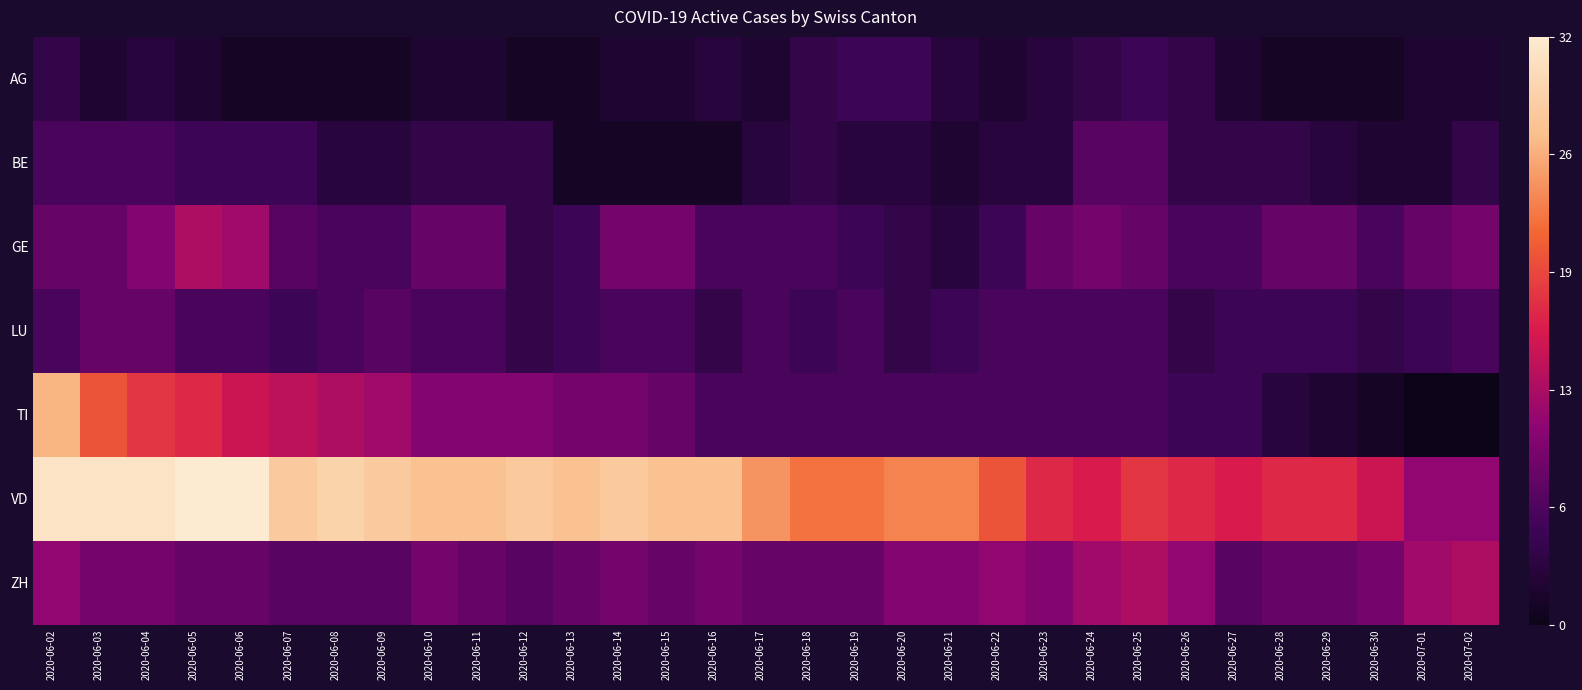

Reading left to right, extract all data points from this chart.

AG: 2020-06-02=4	2020-06-03=2	2020-06-04=3	2020-06-05=2	2020-06-06=1	2020-06-07=1	2020-06-08=1	2020-06-09=1	2020-06-10=2	2020-06-11=2	2020-06-12=1	2020-06-13=1	2020-06-14=2	2020-06-15=2	2020-06-16=3	2020-06-17=2	2020-06-18=4	2020-06-19=5	2020-06-20=5	2020-06-21=3	2020-06-22=2	2020-06-23=3	2020-06-24=4	2020-06-25=5	2020-06-26=4	2020-06-27=2	2020-06-28=1	2020-06-29=1	2020-06-30=1	2020-07-01=2	2020-07-02=2
BE: 2020-06-02=6	2020-06-03=6	2020-06-04=6	2020-06-05=5	2020-06-06=5	2020-06-07=5	2020-06-08=3	2020-06-09=3	2020-06-10=4	2020-06-11=4	2020-06-12=4	2020-06-13=1	2020-06-14=1	2020-06-15=1	2020-06-16=1	2020-06-17=3	2020-06-18=4	2020-06-19=3	2020-06-20=3	2020-06-21=2	2020-06-22=3	2020-06-23=3	2020-06-24=7	2020-06-25=7	2020-06-26=4	2020-06-27=4	2020-06-28=4	2020-06-29=3	2020-06-30=2	2020-07-01=2	2020-07-02=4
GE: 2020-06-02=8	2020-06-03=8	2020-06-04=10	2020-06-05=13	2020-06-06=12	2020-06-07=7	2020-06-08=6	2020-06-09=6	2020-06-10=8	2020-06-11=8	2020-06-12=4	2020-06-13=5	2020-06-14=9	2020-06-15=9	2020-06-16=6	2020-06-17=6	2020-06-18=6	2020-06-19=5	2020-06-20=4	2020-06-21=3	2020-06-22=5	2020-06-23=8	2020-06-24=9	2020-06-25=8	2020-06-26=6	2020-06-27=6	2020-06-28=8	2020-06-29=8	2020-06-30=6	2020-07-01=8	2020-07-02=9
LU: 2020-06-02=6	2020-06-03=8	2020-06-04=8	2020-06-05=6	2020-06-06=6	2020-06-07=5	2020-06-08=6	2020-06-09=7	2020-06-10=6	2020-06-11=6	2020-06-12=4	2020-06-13=5	2020-06-14=6	2020-06-15=6	2020-06-16=4	2020-06-17=6	2020-06-18=5	2020-06-19=6	2020-06-20=4	2020-06-21=5	2020-06-22=6	2020-06-23=6	2020-06-24=6	2020-06-25=6	2020-06-26=4	2020-06-27=5	2020-06-28=5	2020-06-29=5	2020-06-30=4	2020-07-01=5	2020-07-02=6
TI: 2020-06-02=26	2020-06-03=20	2020-06-04=18	2020-06-05=17	2020-06-06=15	2020-06-07=14	2020-06-08=13	2020-06-09=12	2020-06-10=10	2020-06-11=10	2020-06-12=10	2020-06-13=9	2020-06-14=9	2020-06-15=8	2020-06-16=6	2020-06-17=6	2020-06-18=6	2020-06-19=6	2020-06-20=6	2020-06-21=6	2020-06-22=6	2020-06-23=6	2020-06-24=6	2020-06-25=6	2020-06-26=5	2020-06-27=5	2020-06-28=3	2020-06-29=2	2020-06-30=1	2020-07-01=0	2020-07-02=0
VD: 2020-06-02=31	2020-06-03=31	2020-06-04=31	2020-06-05=32	2020-06-06=32	2020-06-07=28	2020-06-08=29	2020-06-09=28	2020-06-10=27	2020-06-11=27	2020-06-12=28	2020-06-13=27	2020-06-14=28	2020-06-15=27	2020-06-16=27	2020-06-17=24	2020-06-18=22	2020-06-19=22	2020-06-20=23	2020-06-21=23	2020-06-22=20	2020-06-23=17	2020-06-24=16	2020-06-25=18	2020-06-26=17	2020-06-27=16	2020-06-28=17	2020-06-29=17	2020-06-30=15	2020-07-01=11	2020-07-02=11
ZH: 2020-06-02=11	2020-06-03=9	2020-06-04=9	2020-06-05=8	2020-06-06=8	2020-06-07=7	2020-06-08=7	2020-06-09=7	2020-06-10=9	2020-06-11=8	2020-06-12=7	2020-06-13=8	2020-06-14=9	2020-06-15=8	2020-06-16=9	2020-06-17=8	2020-06-18=8	2020-06-19=8	2020-06-20=10	2020-06-21=10	2020-06-22=11	2020-06-23=10	2020-06-24=12	2020-06-25=13	2020-06-26=11	2020-06-27=7	2020-06-28=8	2020-06-29=8	2020-06-30=9	2020-07-01=12	2020-07-02=13